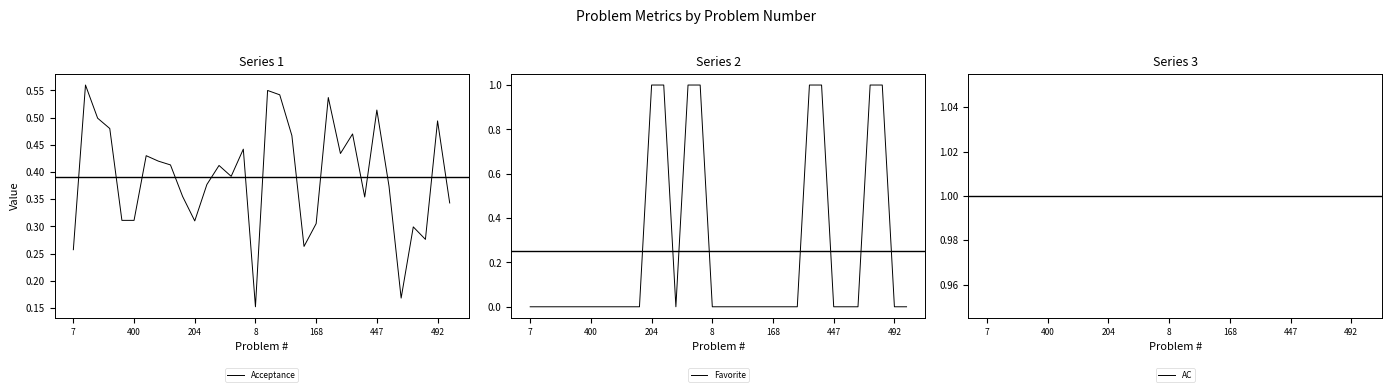

Which category has the lowest value in the Acceptance series?

8